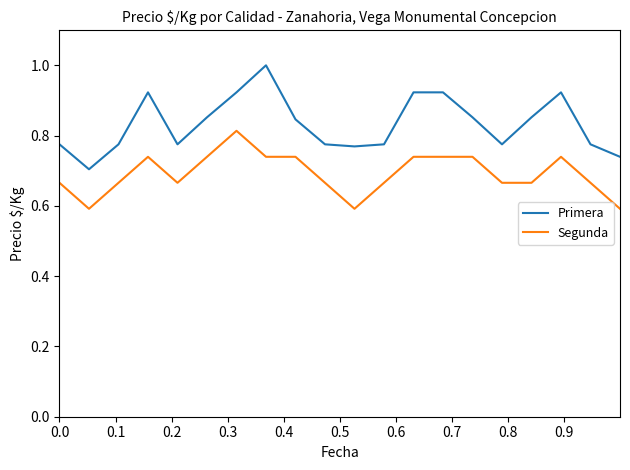

Which series has the largest range (max minus min)?

Primera